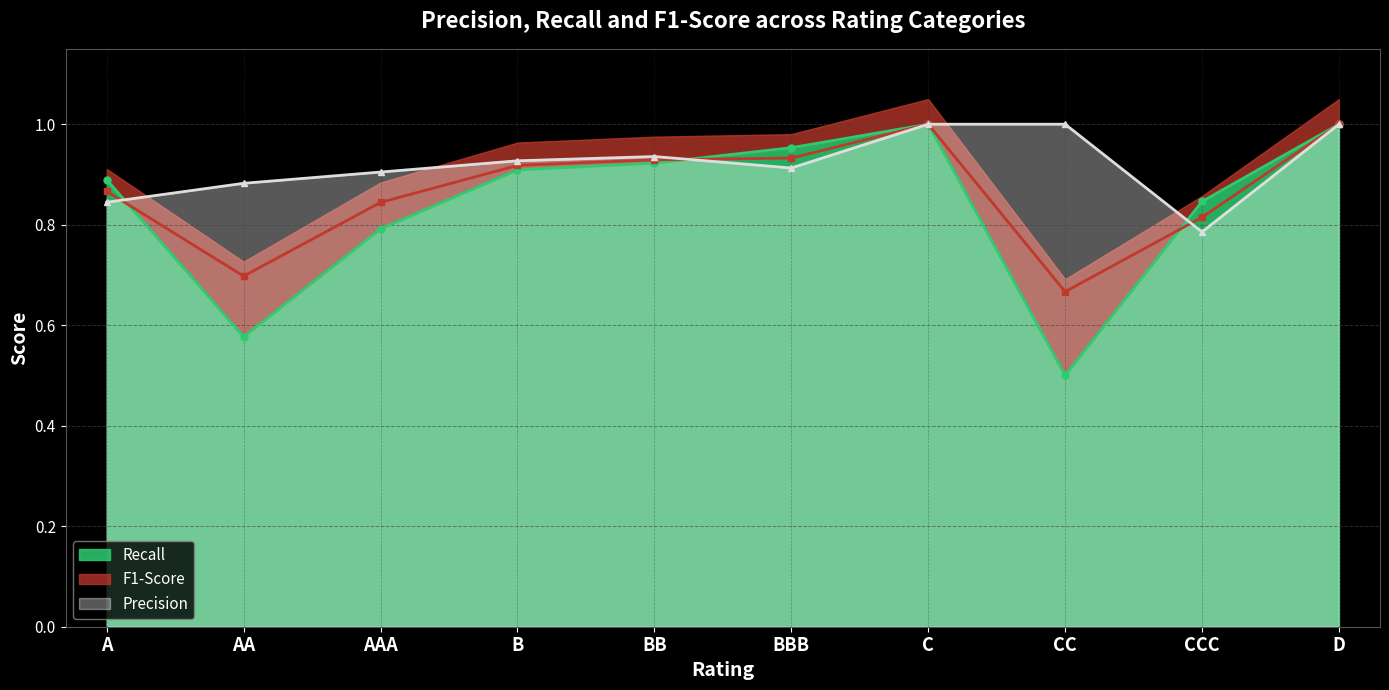

True or false: F1-Score and Recall intersect in this chart.

True